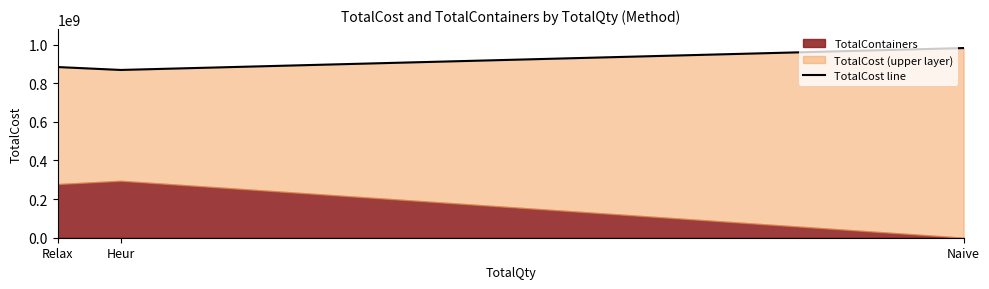

What is the sum of the values at Naive and Relax?

1866540004.1